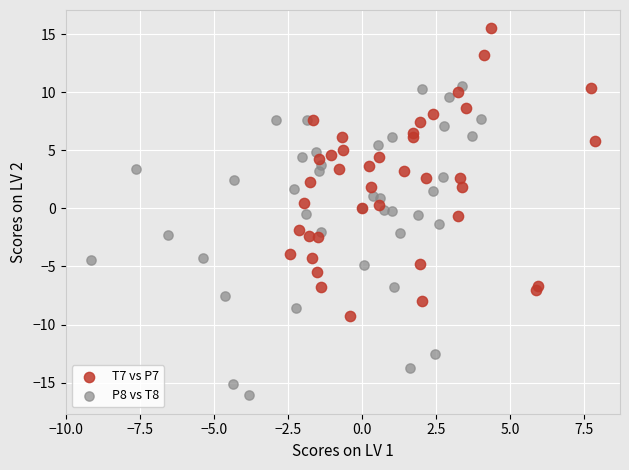

Which series has the largest Y range (max minus min)?

P8 vs T8